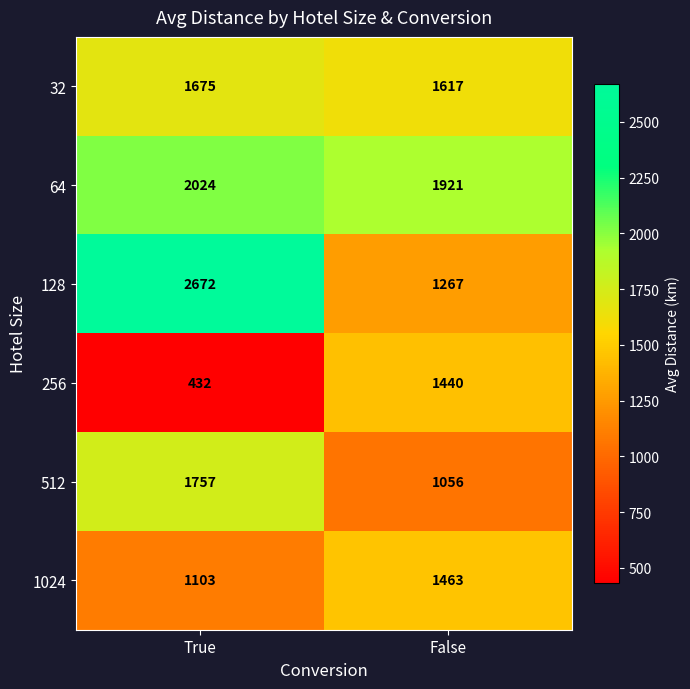

Which category has the lowest value across all series?

True